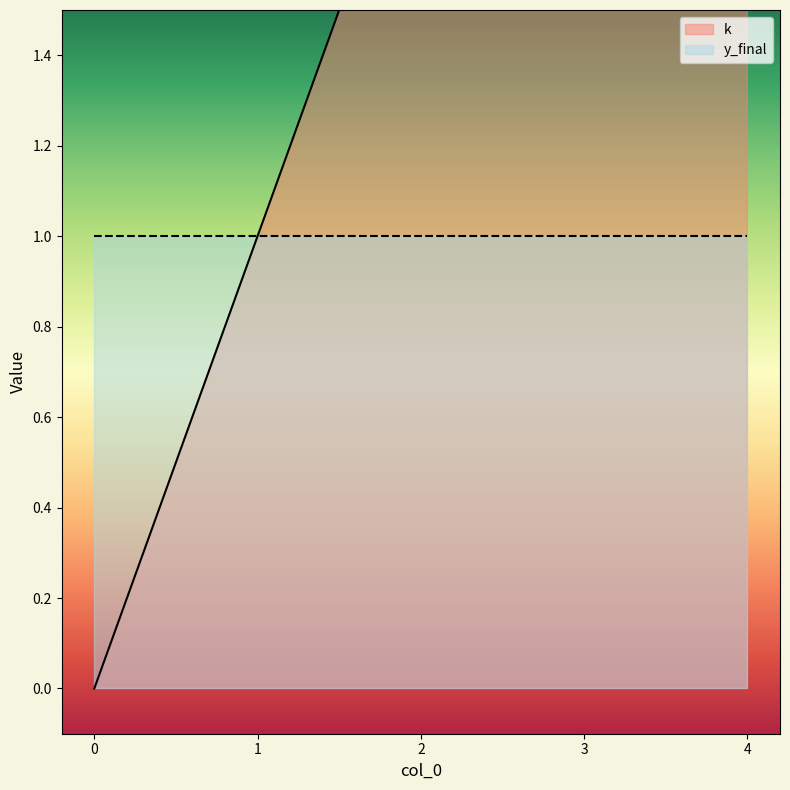

Between 4 and 3, which is larger?

4